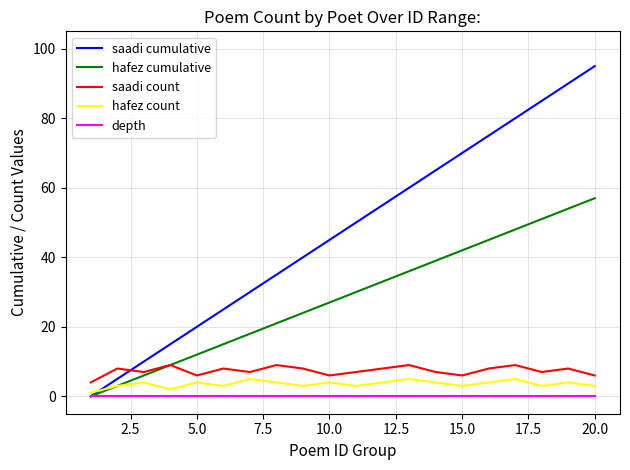

Is this an area chart (filled region under the line)?

No